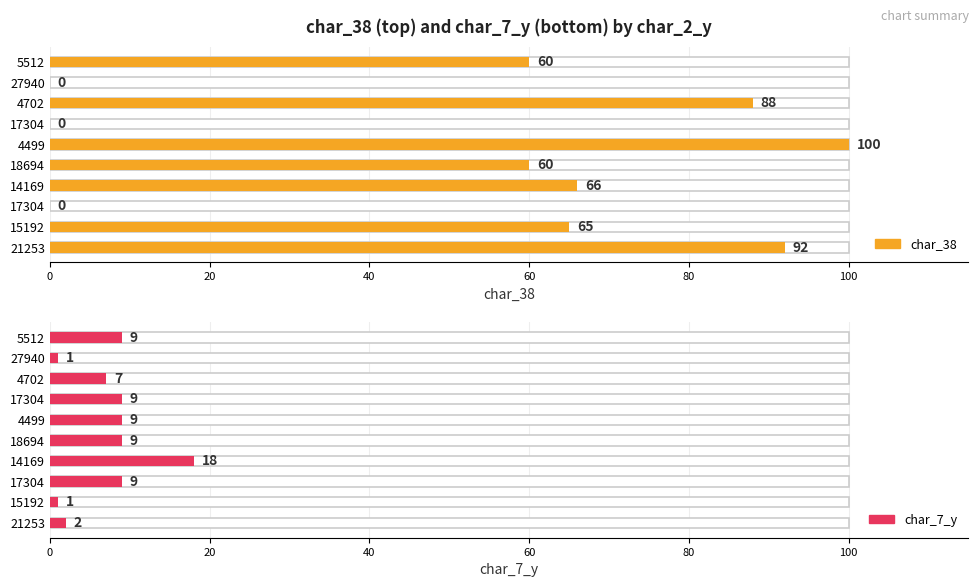

What is the sum of the char_7_y values at 15192 and 17304?

10